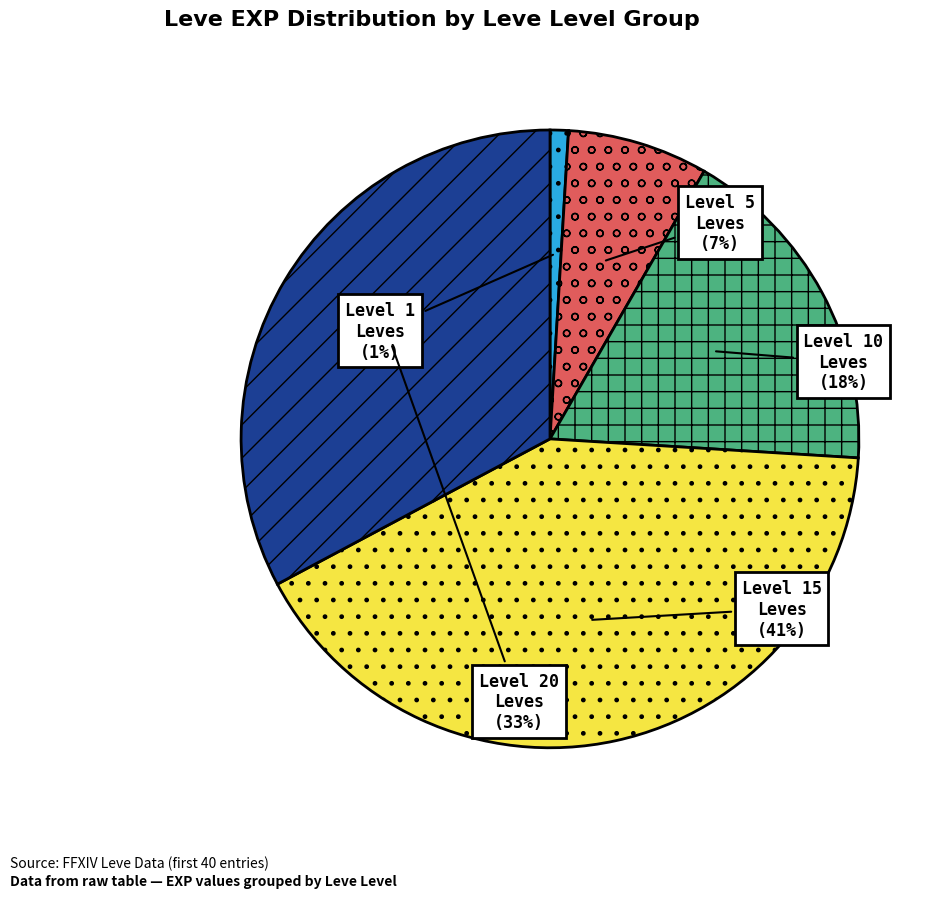

Rank the categories by value from lowest to highest.

Level 1 Leves, Level 5 Leves, Level 10 Leves, Level 20 Leves, Level 15 Leves